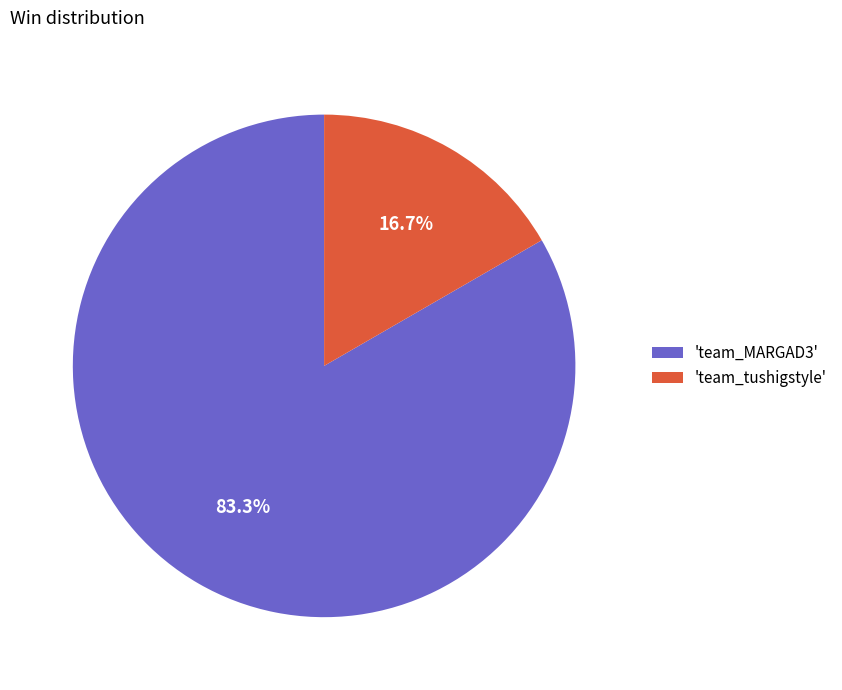

Count the number of slices in the pie.

2